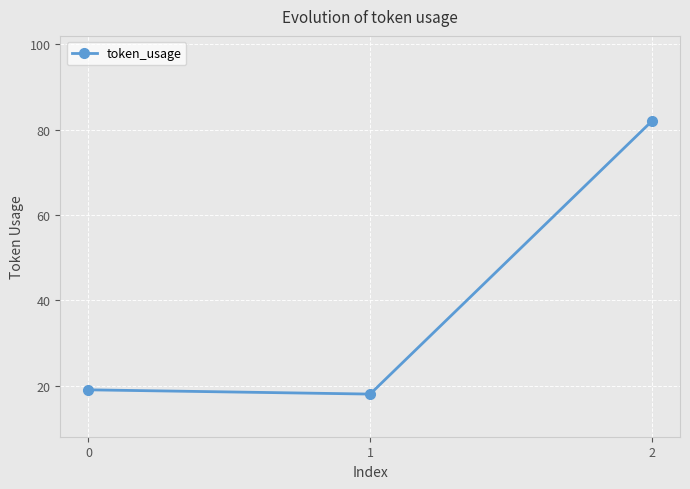

Rank the categories by value from highest to lowest.

2, 0, 1